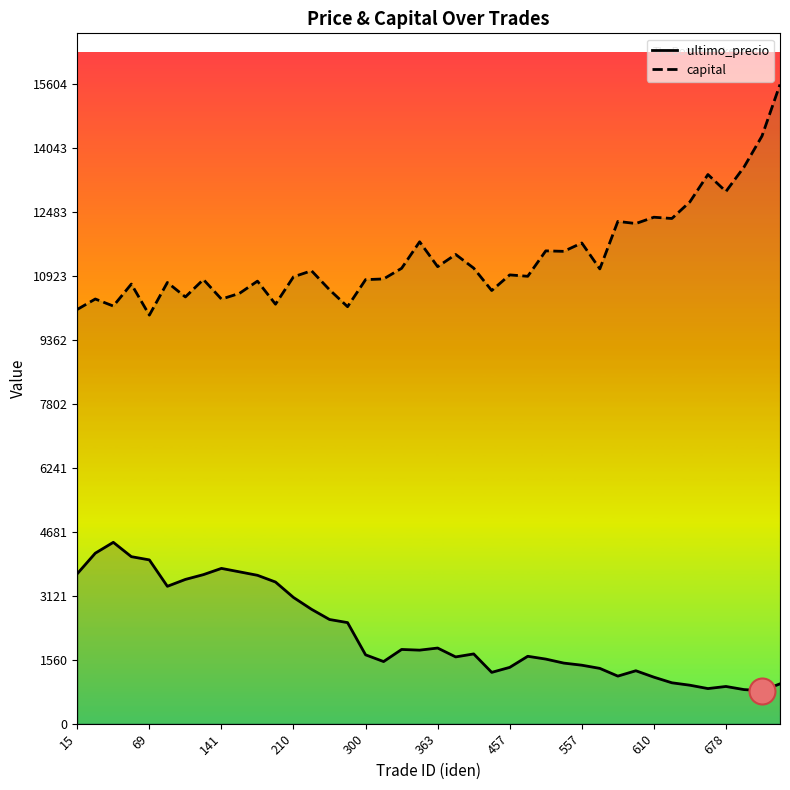

What are all the series names shown in the legend?

ultimo_precio, capital